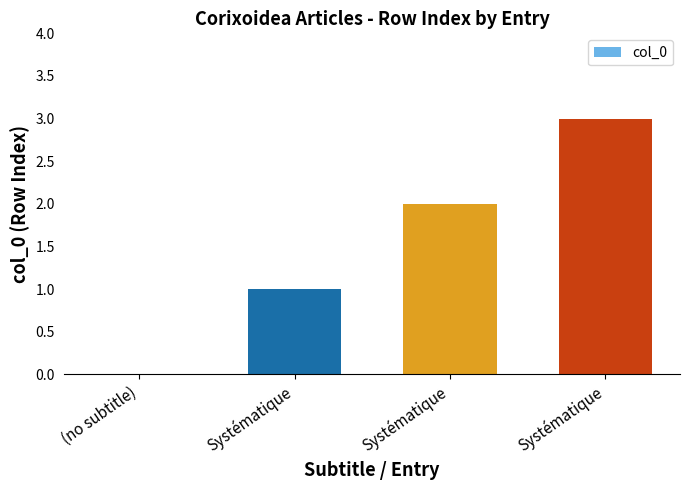

List the labels in order of value, largest first.

Systématique, Systématique, Systématique, (no subtitle)